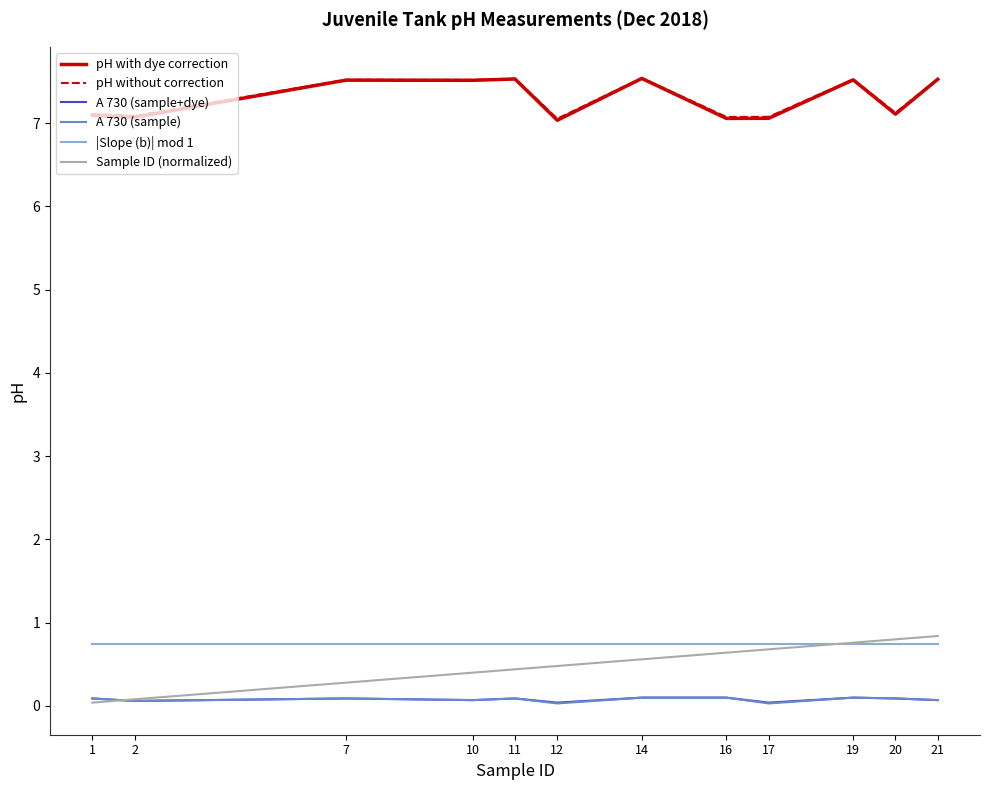

Is it true that |Slope (b)| mod 1 equals 0.5 at 1?

False